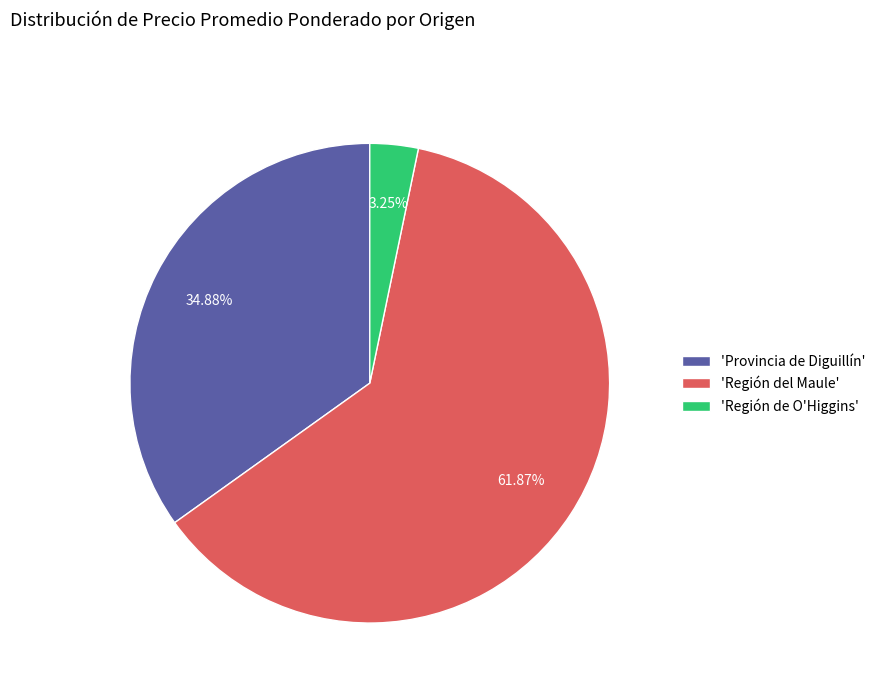

To the nearest percent, what is the average slice percentage?

33%